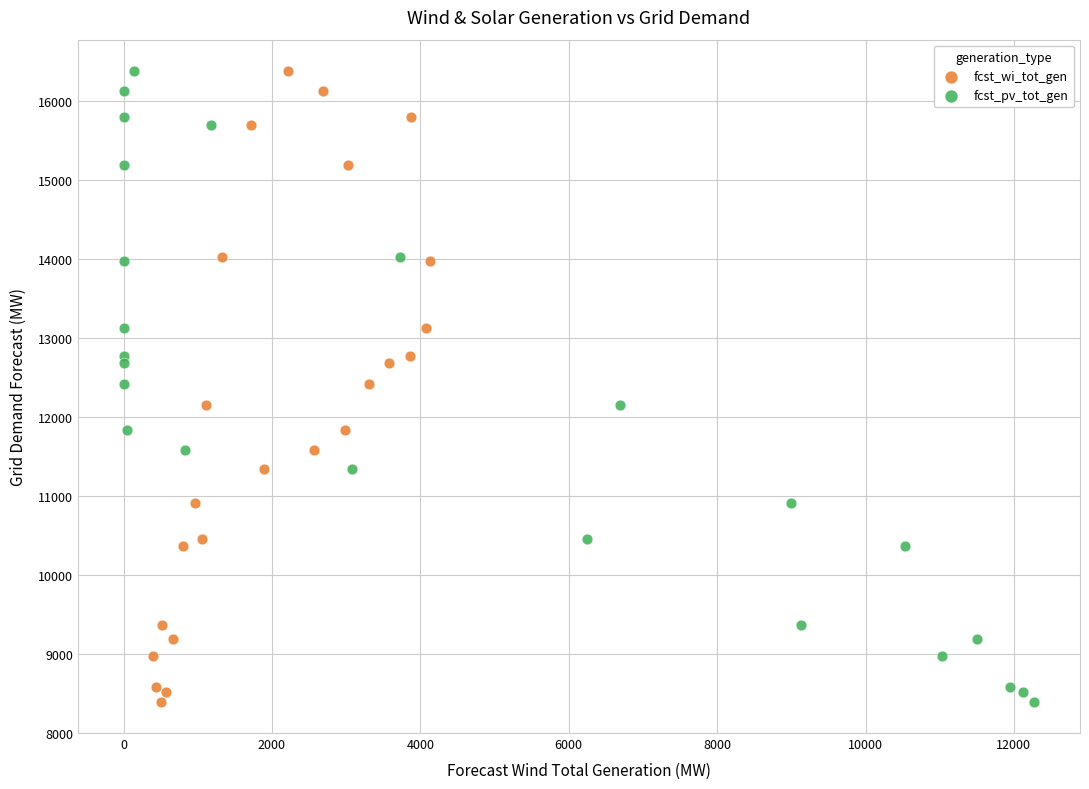

What are all the series names shown in the legend?

fcst_wi_tot_gen, fcst_pv_tot_gen